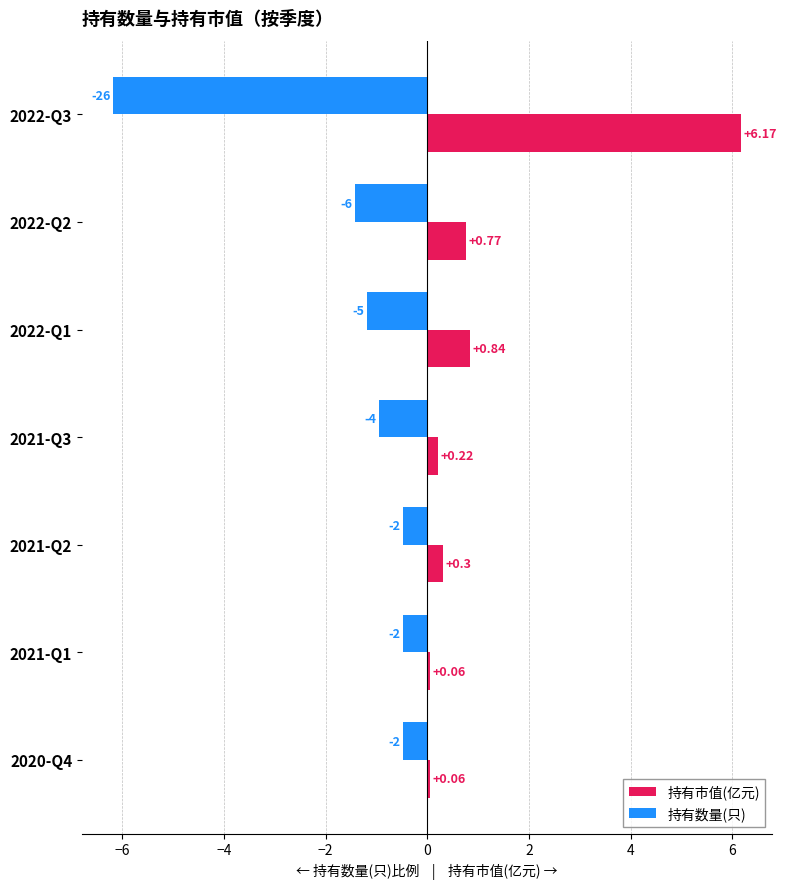

Which series has the largest total across all categories?

持有市值(亿元)